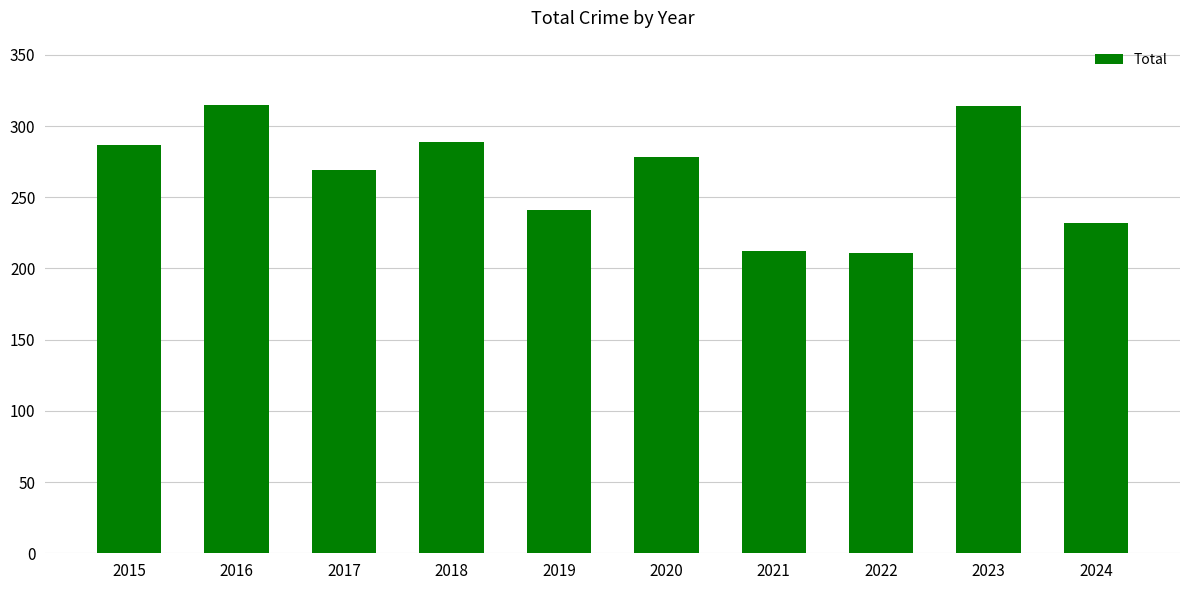

What is the difference between the second highest and second lowest values?

102